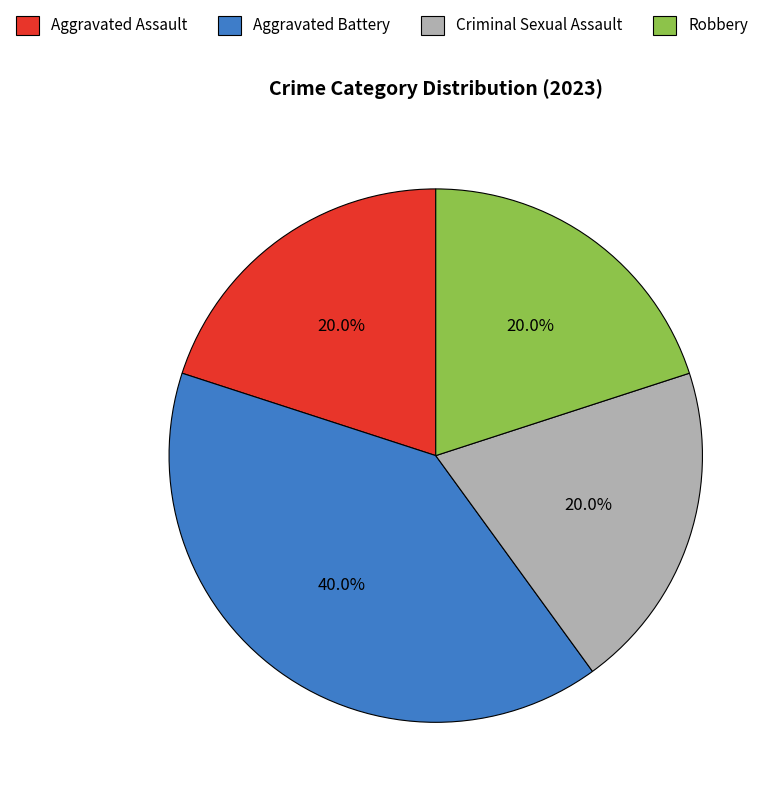

What percentage is the Robbery slice, to the nearest percent?

20%